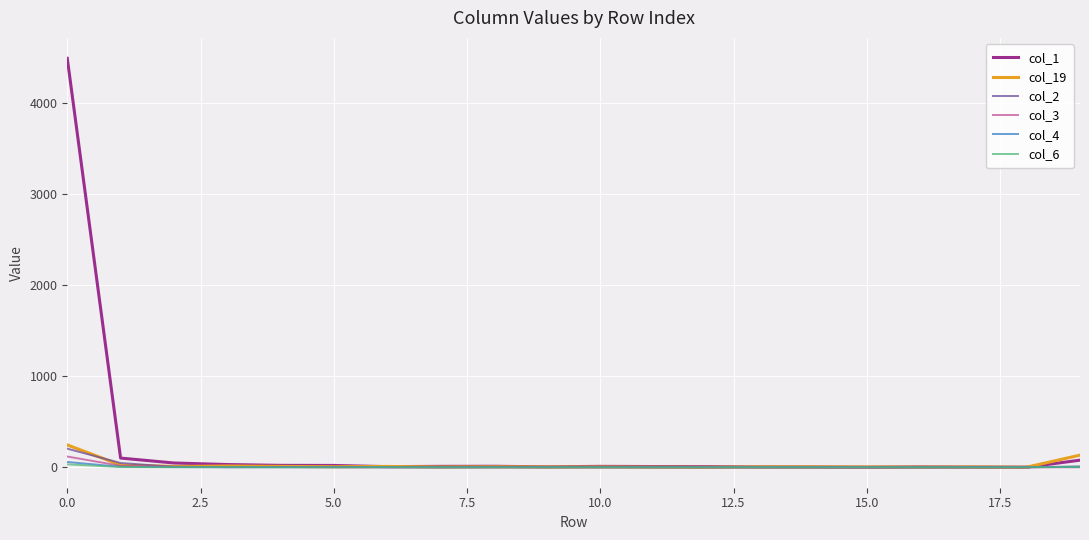

Which series has the largest range (max minus min)?

col_1